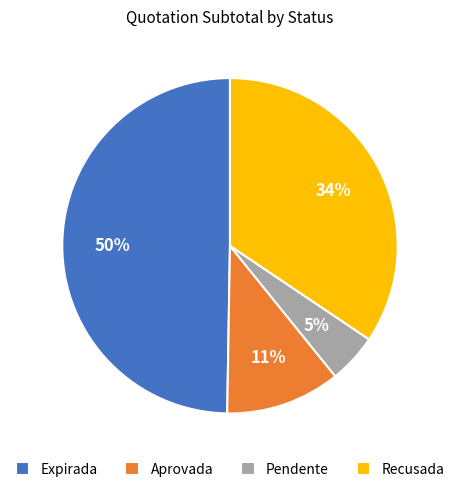

Between Expirada and Aprovada, which is larger?

Expirada